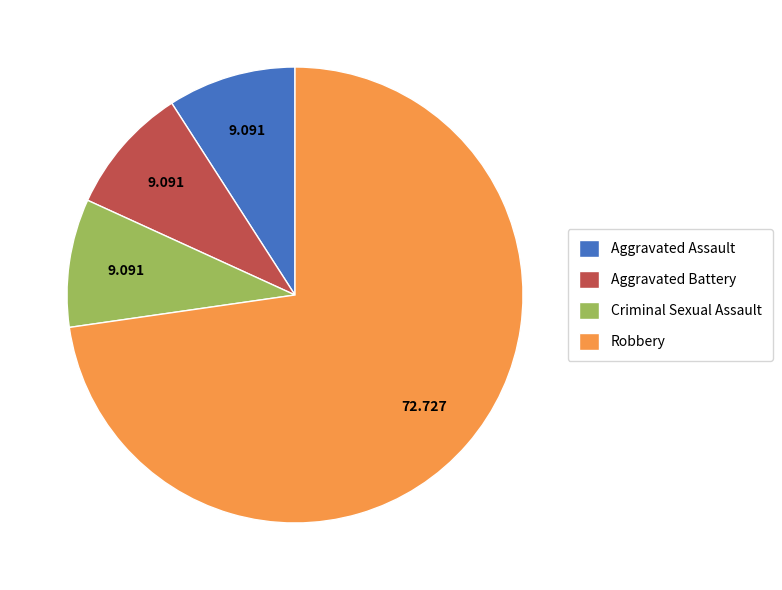

Does any single category account for the majority?

Yes